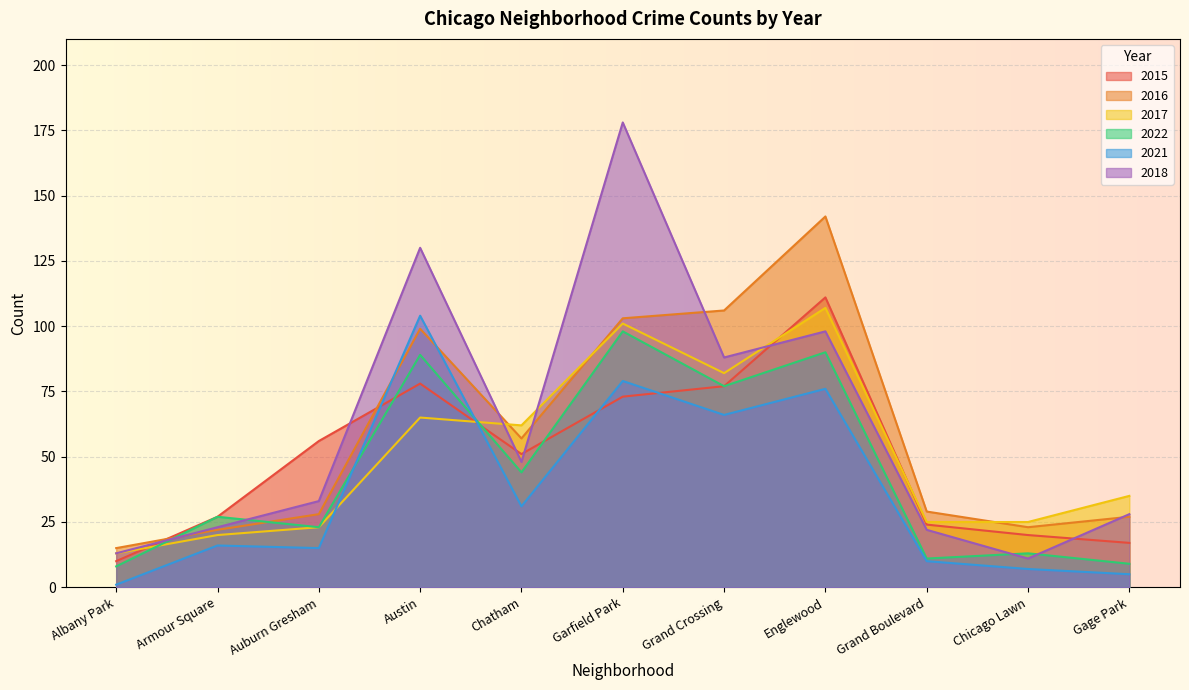

How many lines are shown in the chart?

6